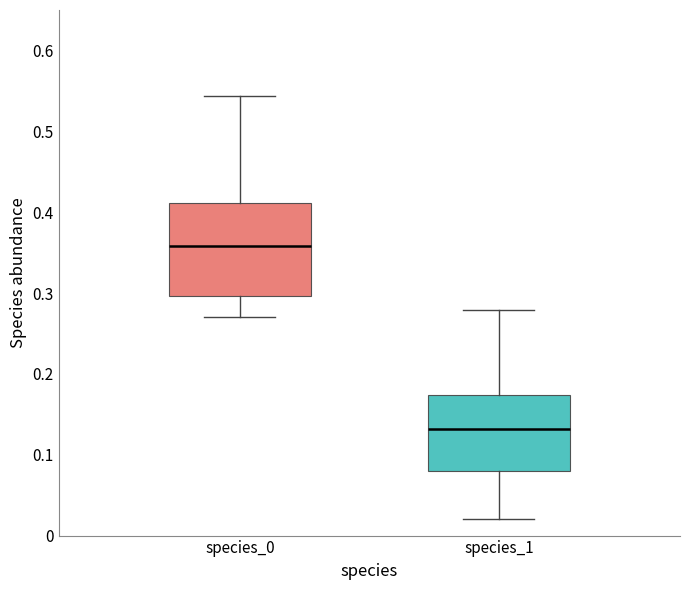

Where does the lower whisker of the box for species_1 end on the y-axis? The values are not printed on the chart, so give them approximately, as read against the axis.

0.02